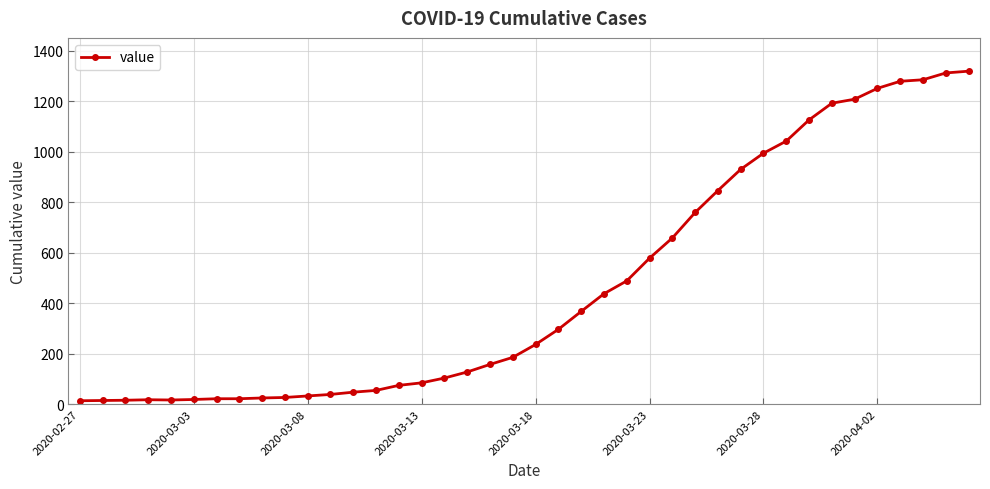

What is the sum of all values?

18689